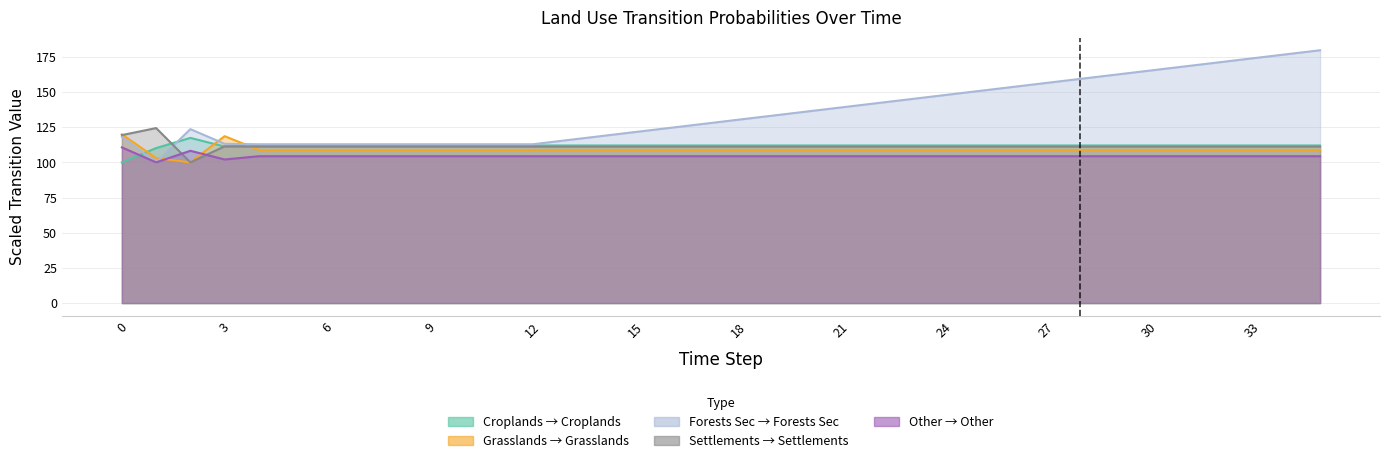

What is the value of the pij_lndu_croplands_to_croplands point at the 11th from the left?

112.0